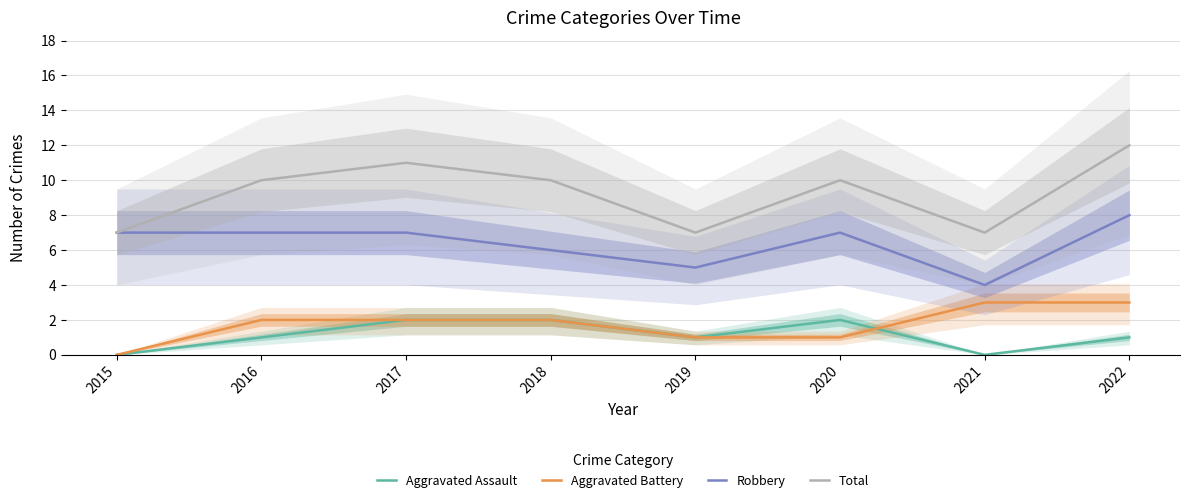

What is the sum of the Aggravated Assault values at 2015 and 2020?

2